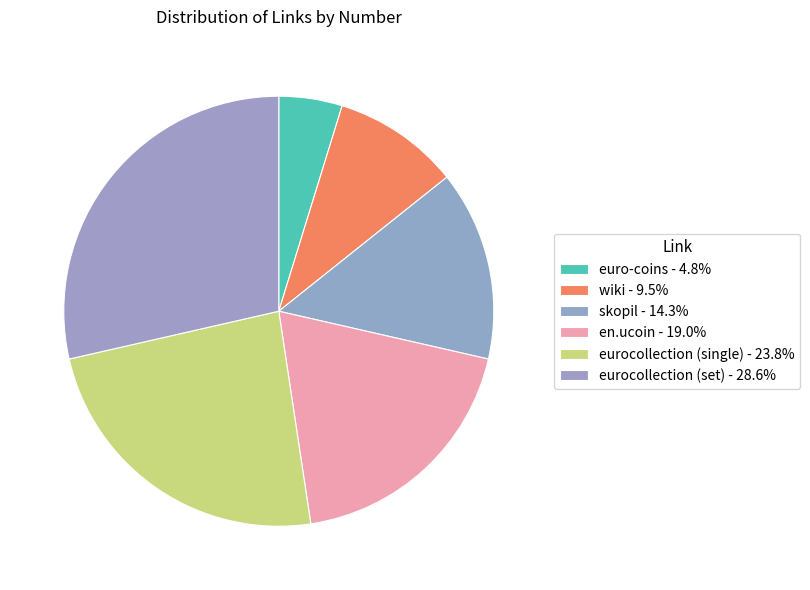

The wiki slice represents 10% of the pie. True or false?

True